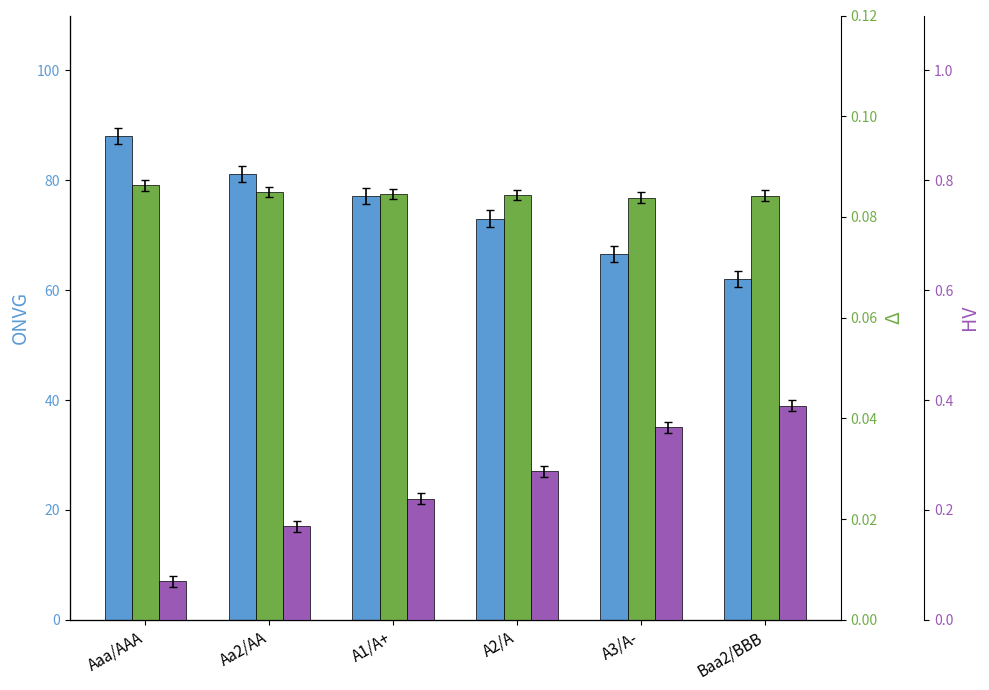

What is the label of the 2nd bar from the left?

Aa2/AA